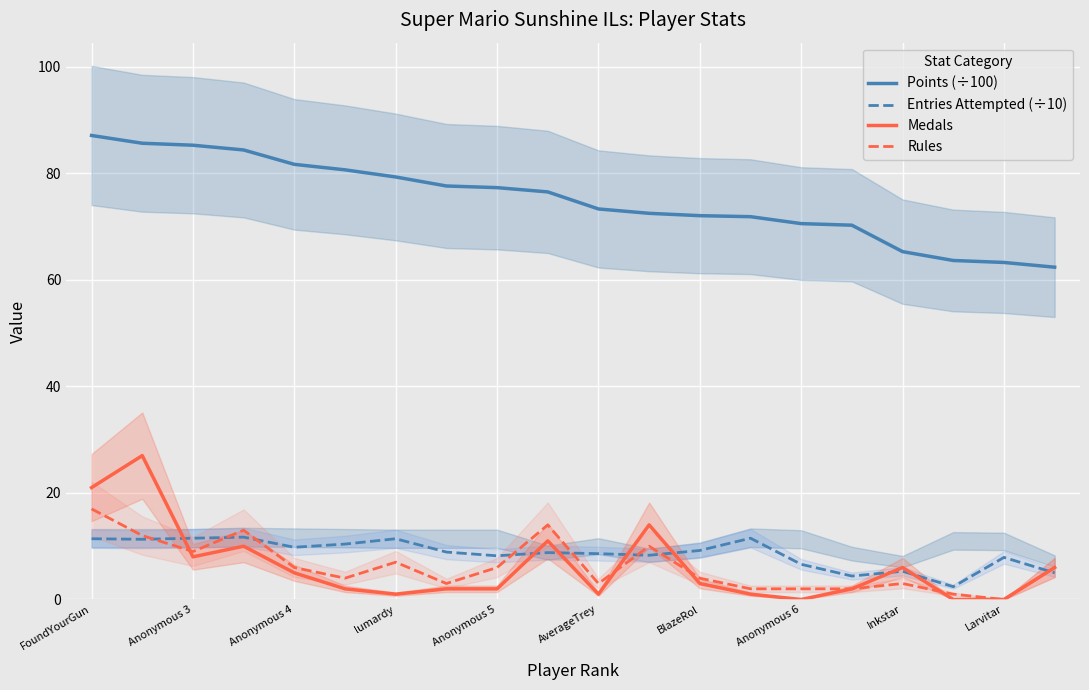

True or false: Medals and Points (÷100) intersect in this chart.

False